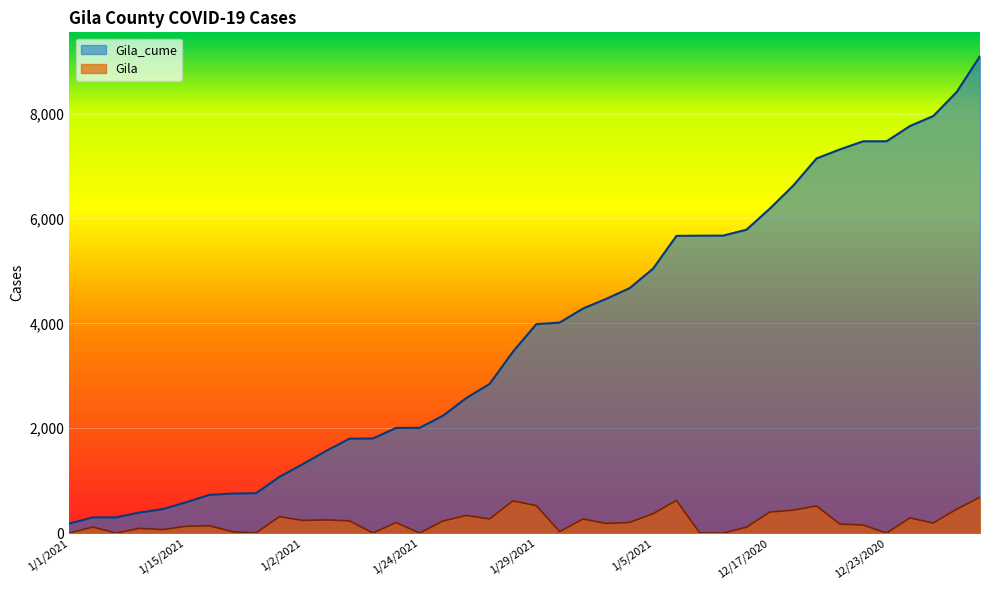

Which category has the highest value across all series?

12/28/2020